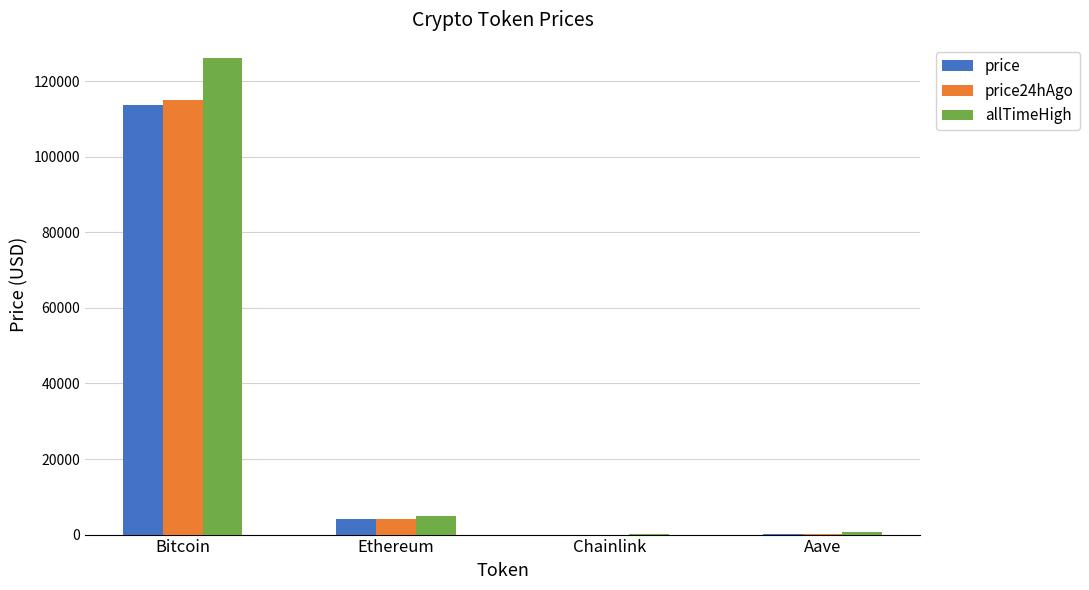

At which label is price closest to 56908?

Ethereum